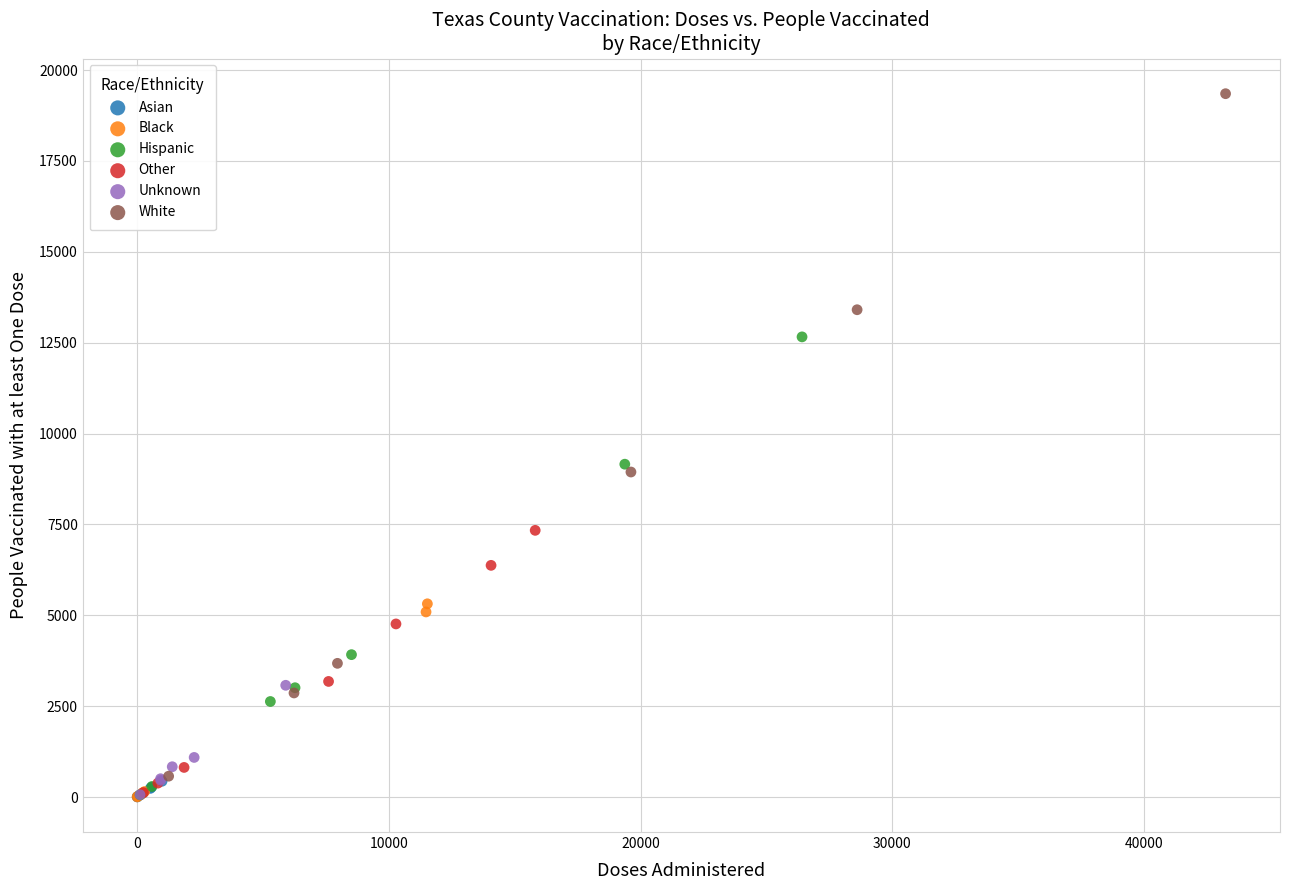

Which series has the widest spread of Y values?

White